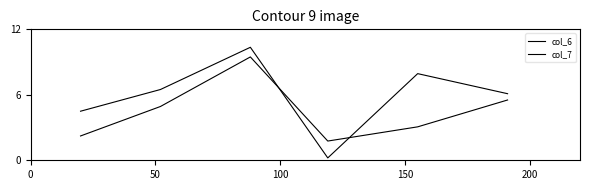

Is this an area chart (filled region under the line)?

No